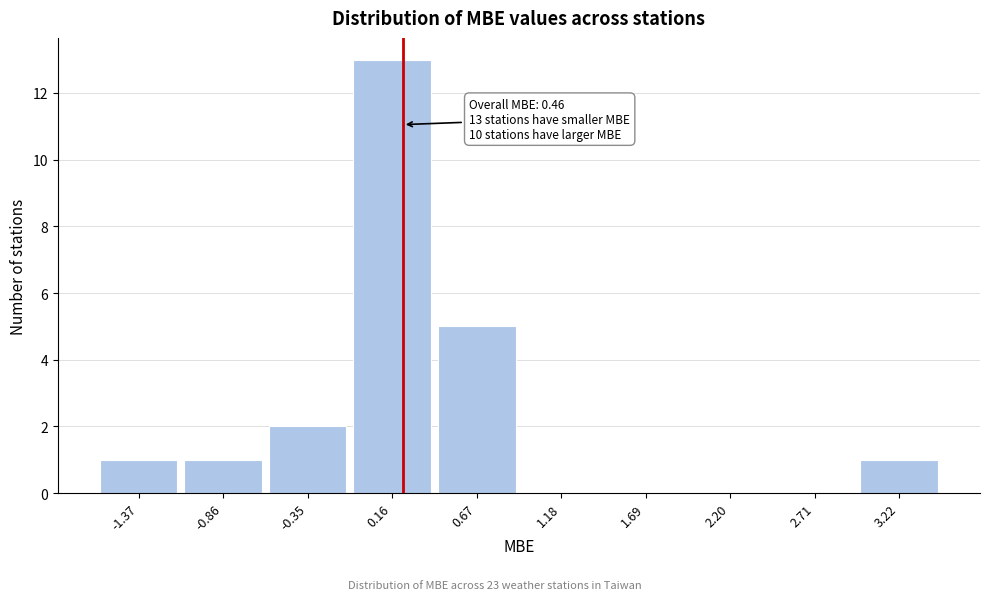

Reading left to right, transcribe all the data shown in this chart.

-1.37=1	-0.86=1	-0.35=2	0.16=13	0.67=5	1.18=0	1.69=0	2.20=0	2.71=0	3.22=1